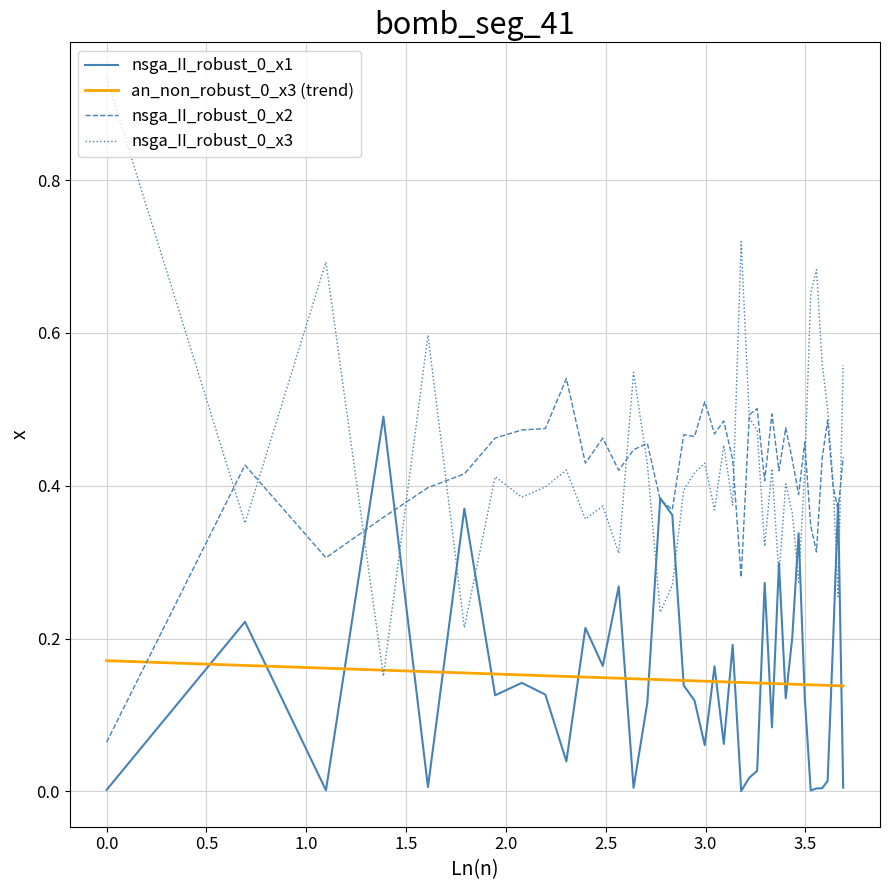

How many lines are shown in the chart?

4